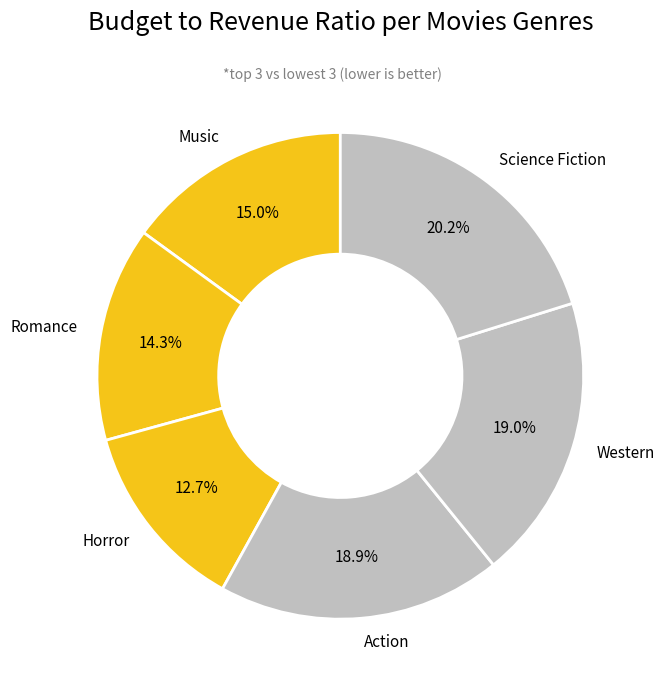

What is the total percentage of Action and Music?

33.9%